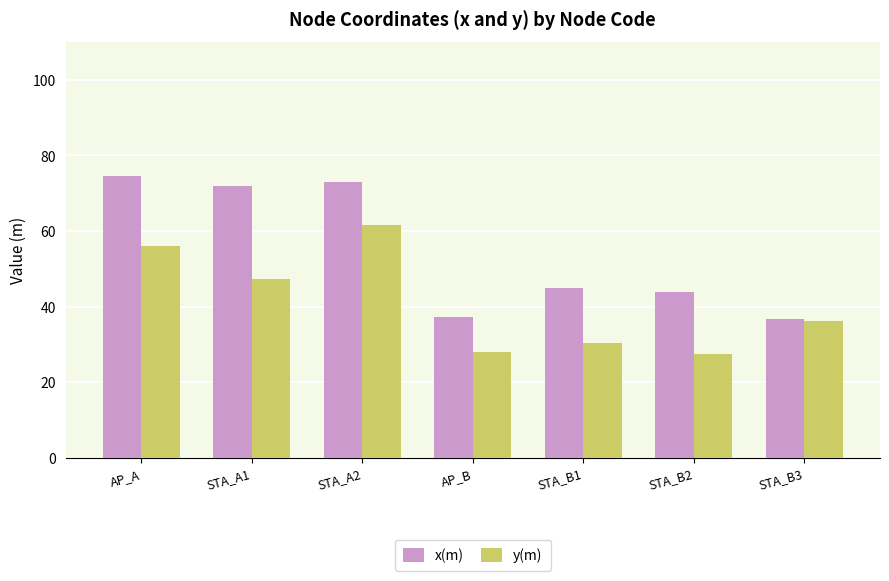

What is the minimum value shown in the chart?

27.4